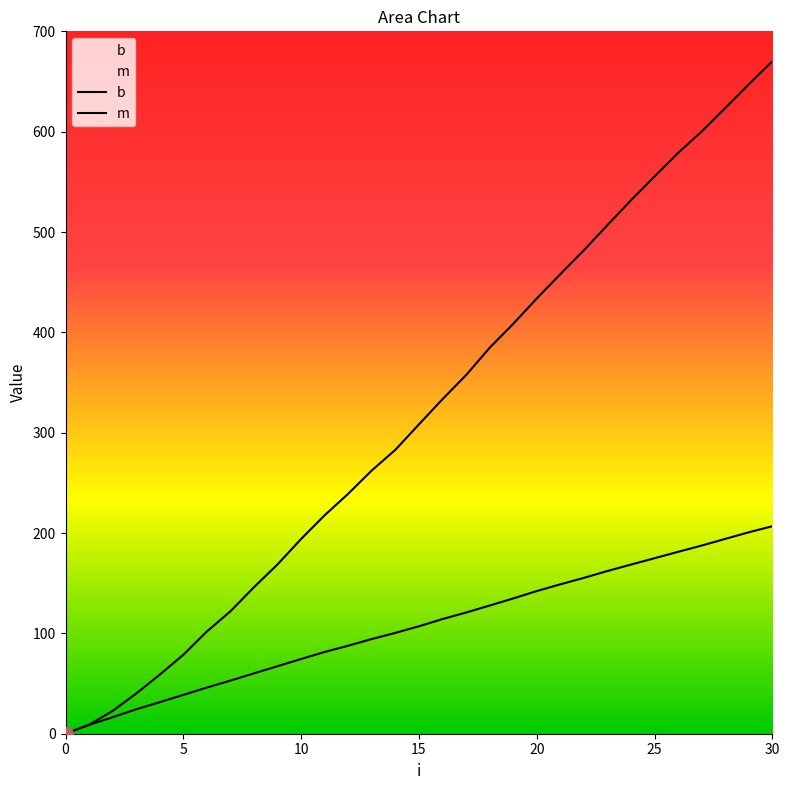

True or false: b and m cross at least once.

False